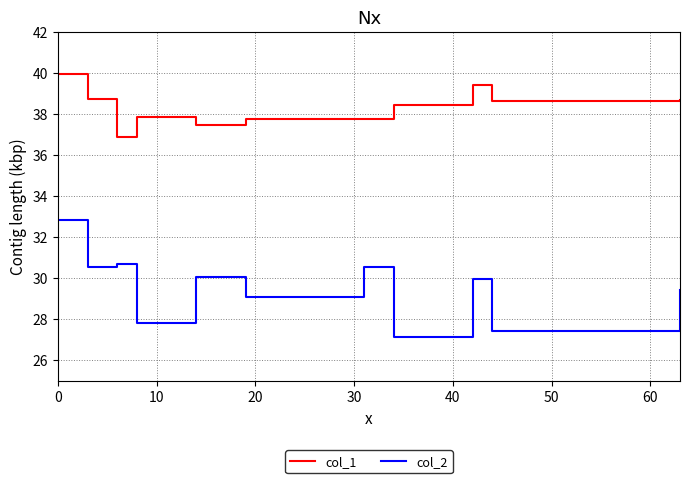

What is the minimum value shown in the chart?

27.1